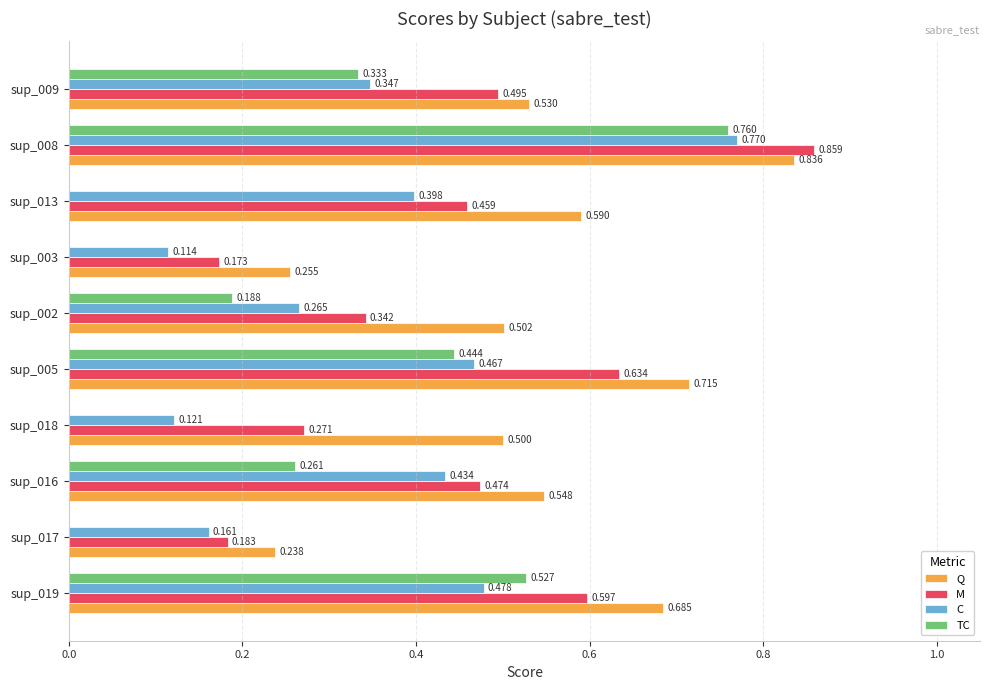

Is the value of M at sup_018 greater than the value of TC at sup_009?

No